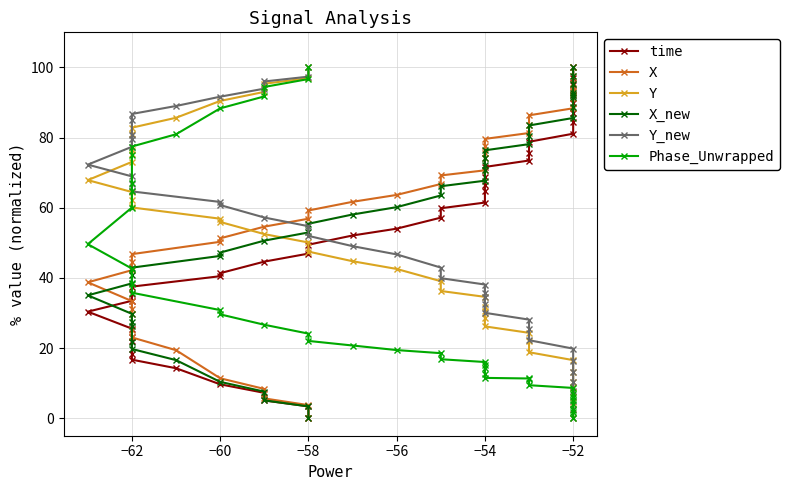

Which series has the largest total across all categories?

X